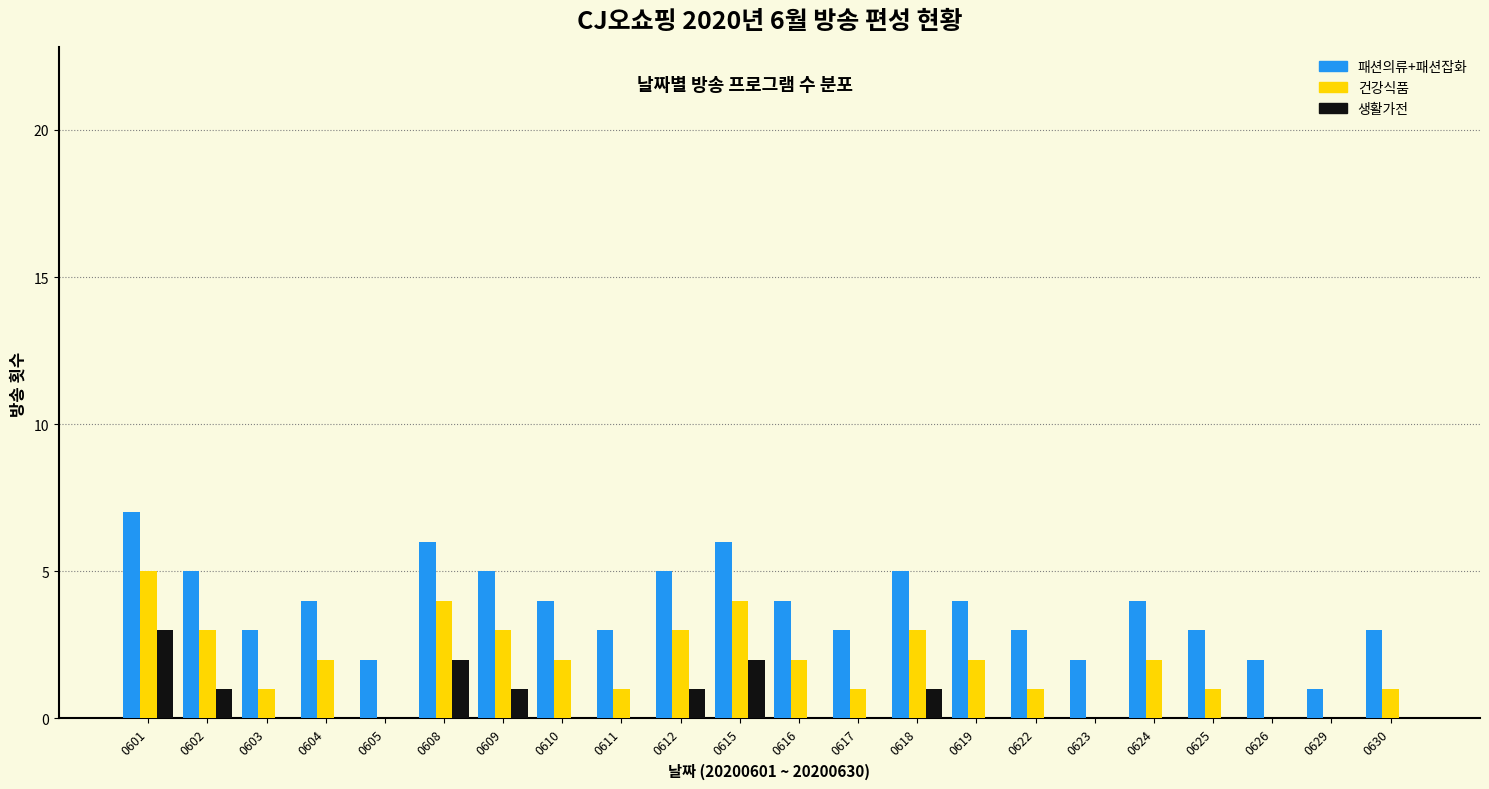

What value does the 건강식품 series have at 0609?

3